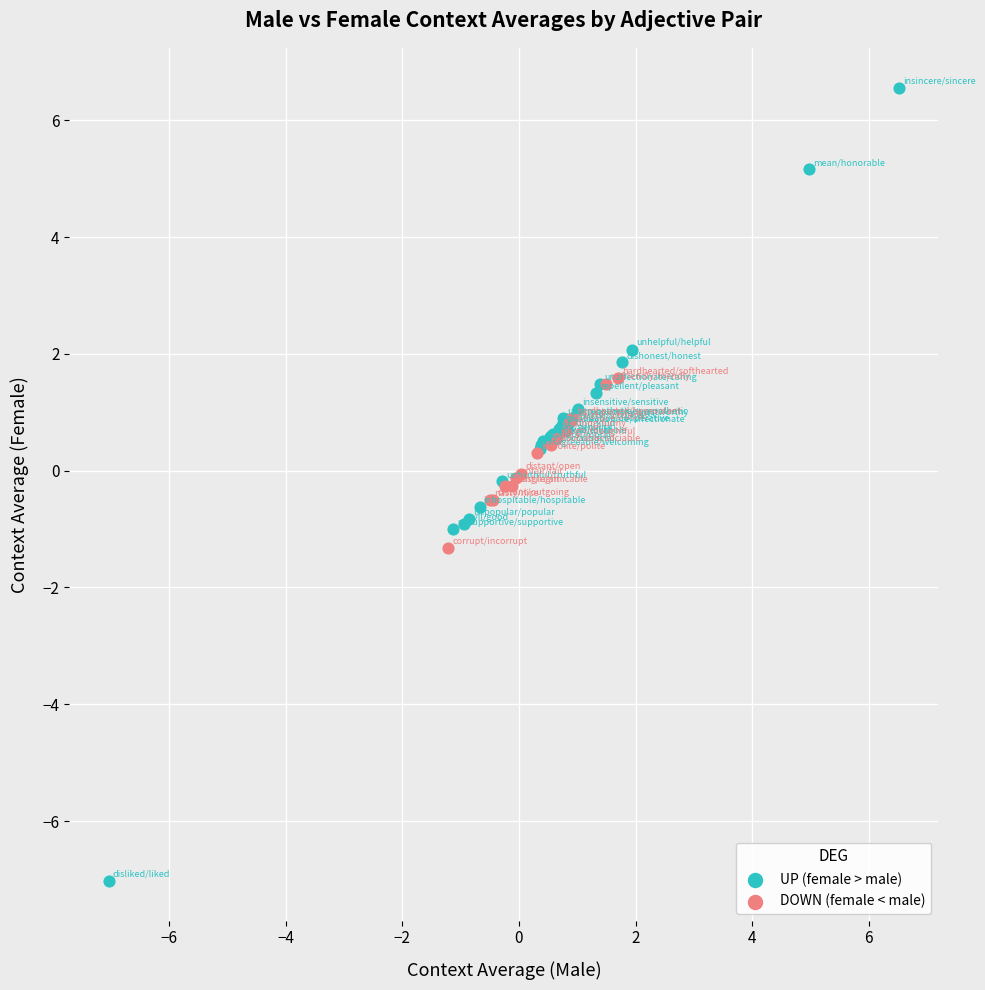

Which series contains the lowest Y value?

UP (female > male)